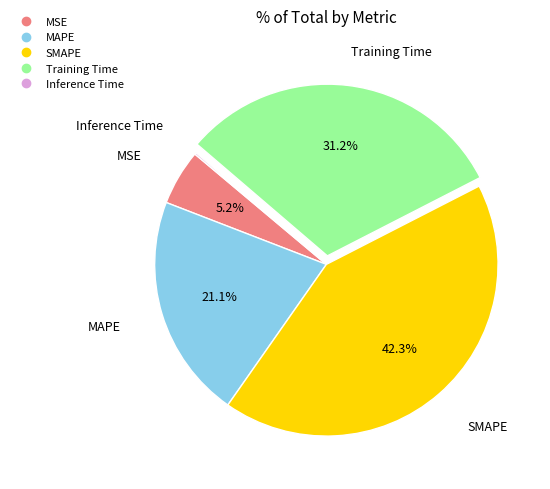

To the nearest percent, what is the difference between the largest and smallest slice percentages?

42%